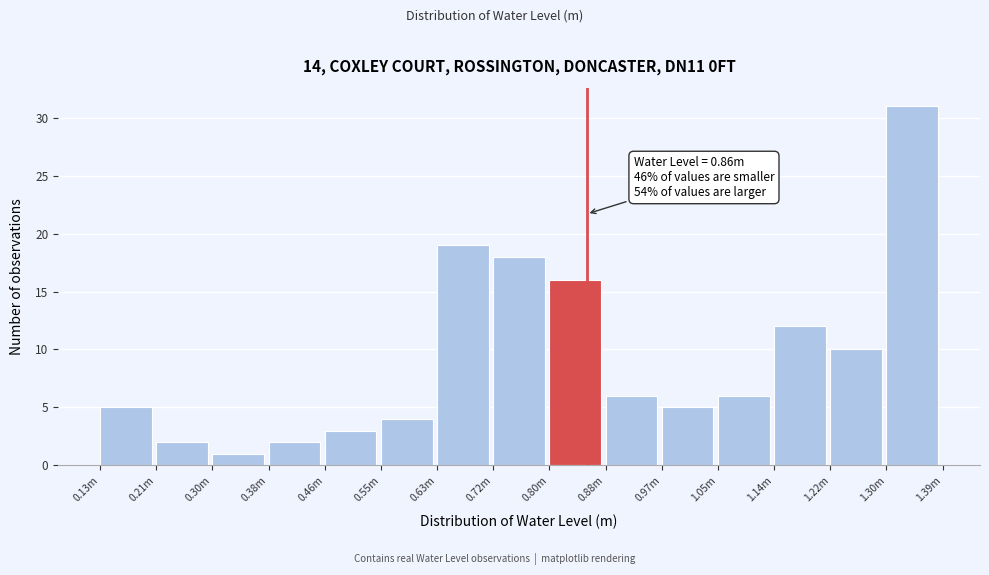

Reading left to right, transcribe all the data shown in this chart.

5	2	1	2	3	4	19	18	16	6	5	6	12	10	31